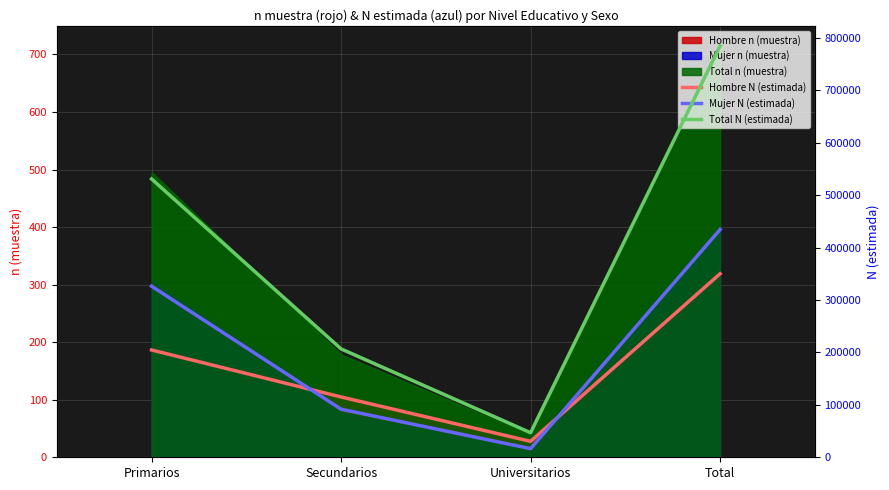

Which series has the largest total across all categories?

Total N (estimada)